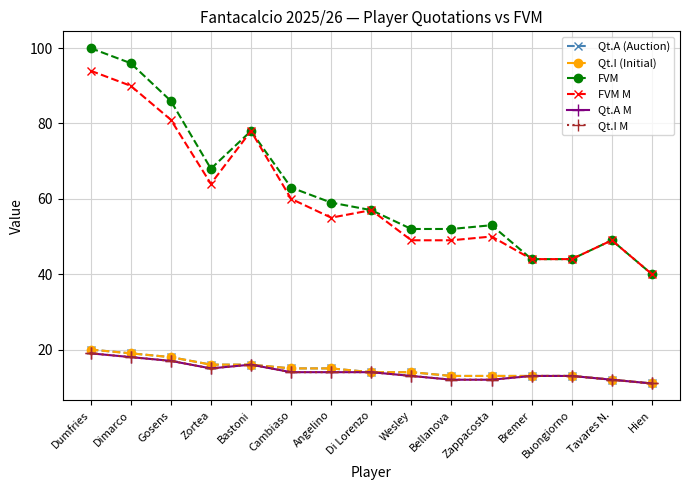

Reading left to right, list all the values displayed in this chart.

Qt.A (Auction): Dumfries=20	Dimarco=19	Gosens=18	Zortea=16	Bastoni=16	Cambiaso=15	Angelino=15	Di Lorenzo=14	Wesley=14	Bellanova=13	Zappacosta=13	Bremer=13	Buongiorno=13	Tavares N.=12	Hien=11
Qt.I (Initial): Dumfries=20	Dimarco=19	Gosens=18	Zortea=16	Bastoni=16	Cambiaso=15	Angelino=15	Di Lorenzo=14	Wesley=14	Bellanova=13	Zappacosta=13	Bremer=13	Buongiorno=13	Tavares N.=12	Hien=11
FVM: Dumfries=100	Dimarco=96	Gosens=86	Zortea=68	Bastoni=78	Cambiaso=63	Angelino=59	Di Lorenzo=57	Wesley=52	Bellanova=52	Zappacosta=53	Bremer=44	Buongiorno=44	Tavares N.=49	Hien=40
FVM M: Dumfries=94	Dimarco=90	Gosens=81	Zortea=64	Bastoni=78	Cambiaso=60	Angelino=55	Di Lorenzo=57	Wesley=49	Bellanova=49	Zappacosta=50	Bremer=44	Buongiorno=44	Tavares N.=49	Hien=40
Qt.A M: Dumfries=19	Dimarco=18	Gosens=17	Zortea=15	Bastoni=16	Cambiaso=14	Angelino=14	Di Lorenzo=14	Wesley=13	Bellanova=12	Zappacosta=12	Bremer=13	Buongiorno=13	Tavares N.=12	Hien=11
Qt.I M: Dumfries=19	Dimarco=18	Gosens=17	Zortea=15	Bastoni=16	Cambiaso=14	Angelino=14	Di Lorenzo=14	Wesley=13	Bellanova=12	Zappacosta=12	Bremer=13	Buongiorno=13	Tavares N.=12	Hien=11